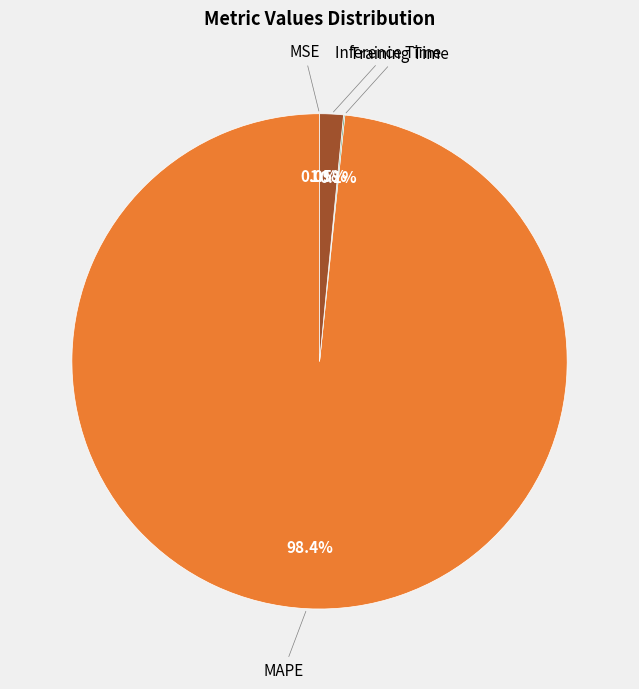

Is there any slice that represents more than half of the pie?

Yes